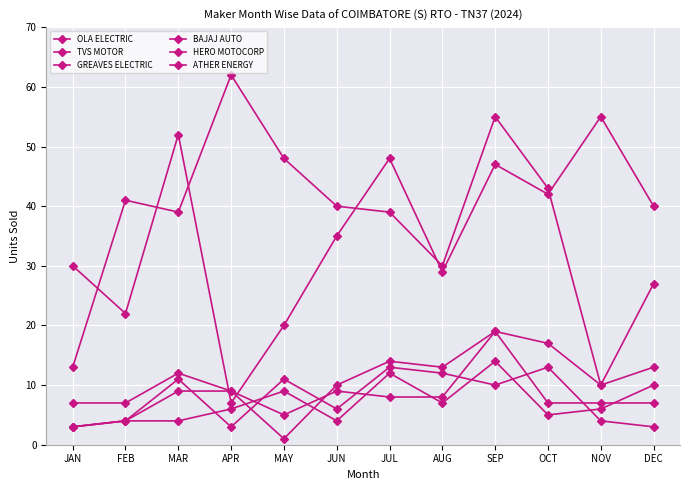

What is the average value of the GREAVES ELECTRIC series?

10